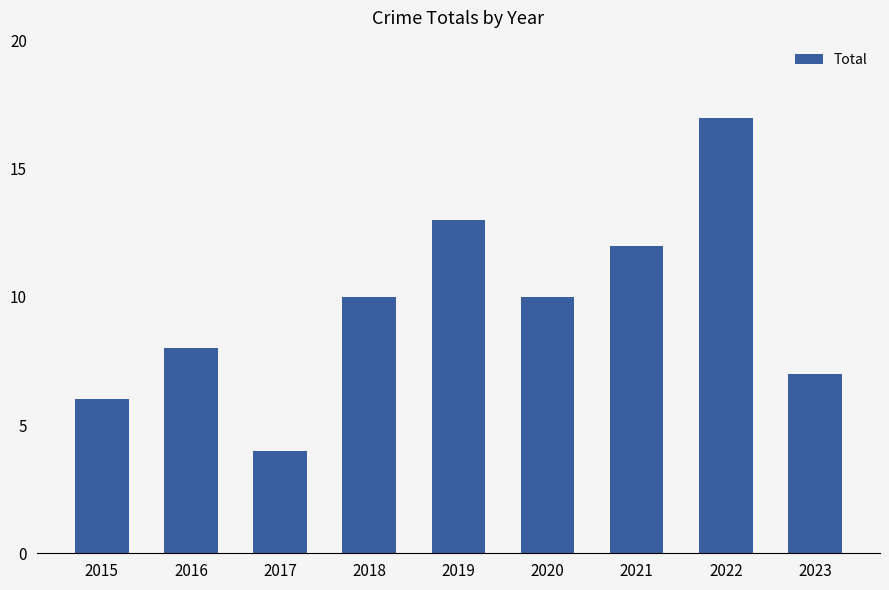

What is the change in value from 2016 to 2023?

-1